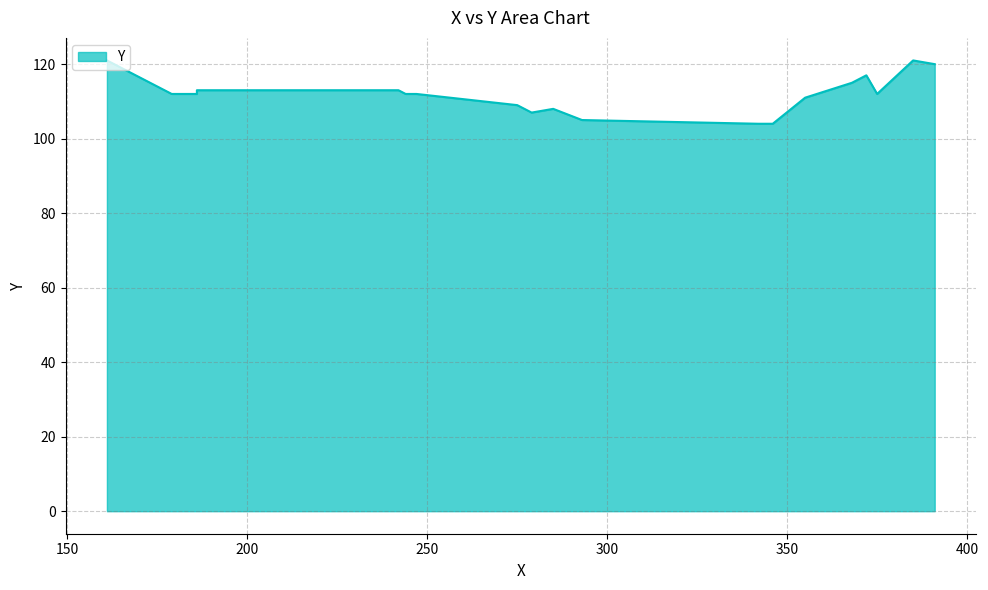

How many lines are shown in the chart?

1